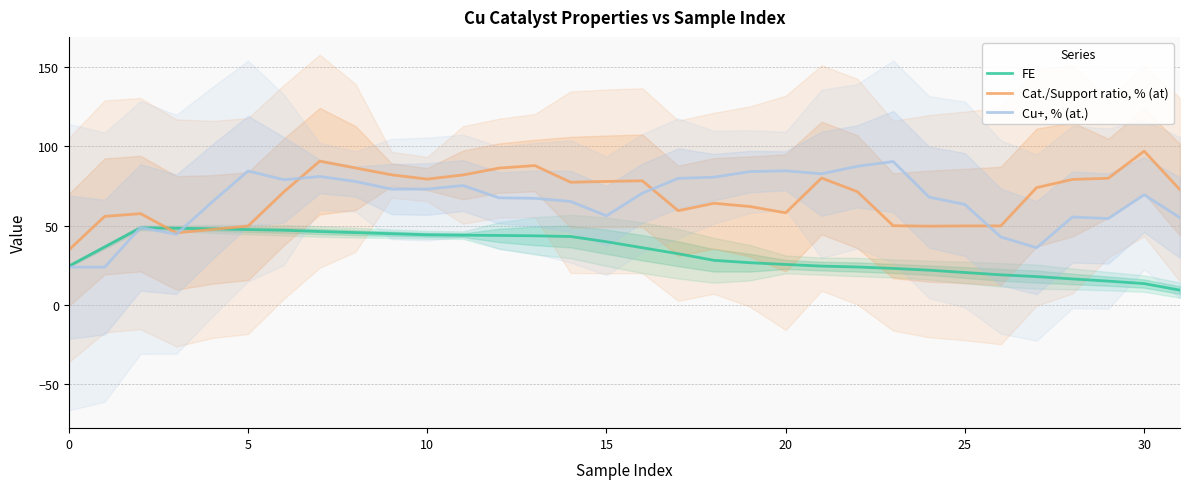

The value of FE at 27 is 17.8. True or false?

True